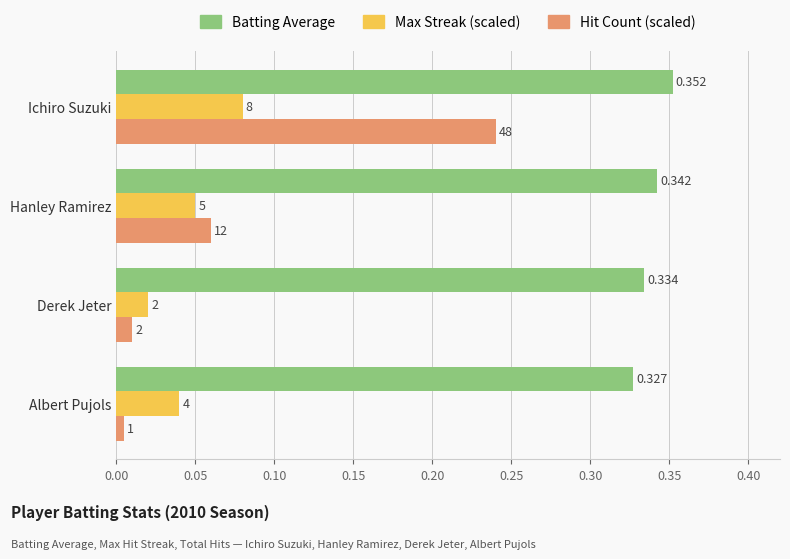

Reading left to right, transcribe all the data shown in this chart.

Batting Average: 0.3	0.3	0.3	0.4
Max Streak (scaled): 0.0	0.0	0.1	0.1
Hit Count (scaled): 0.0	0.0	0.1	0.2